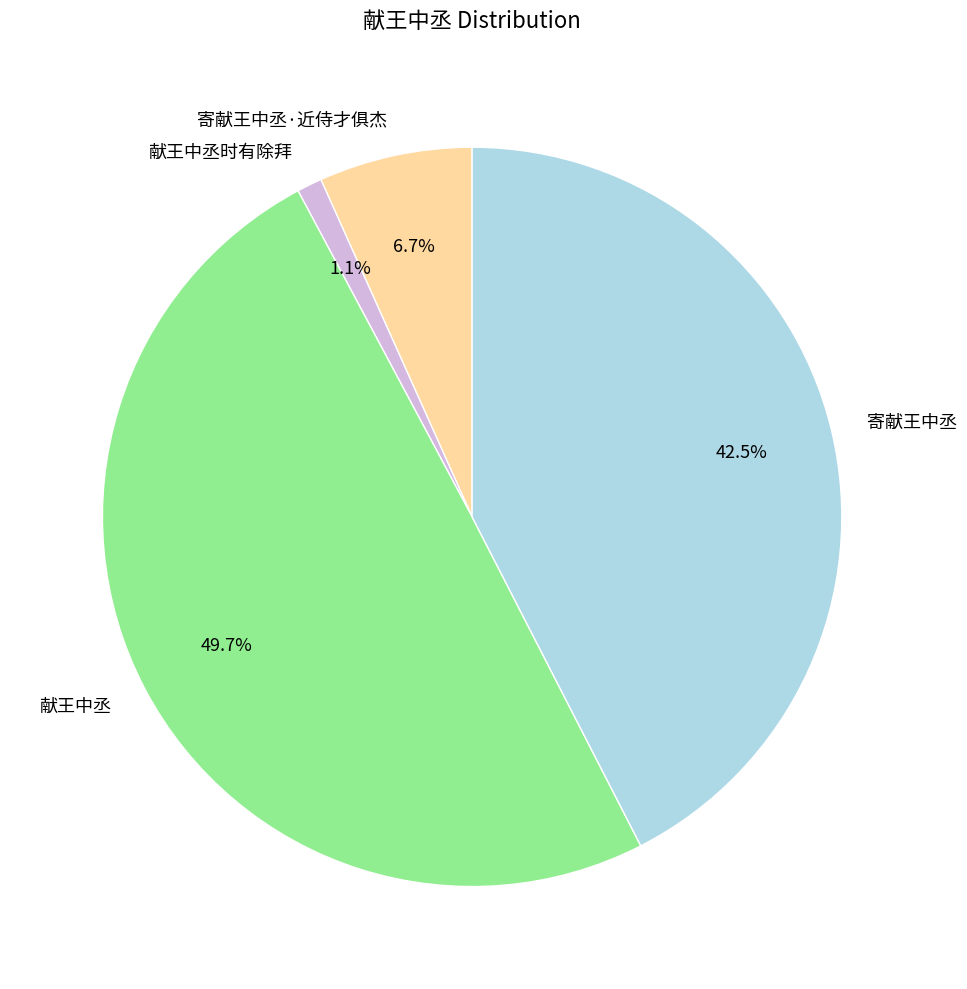

How many slices are in this pie chart?

4